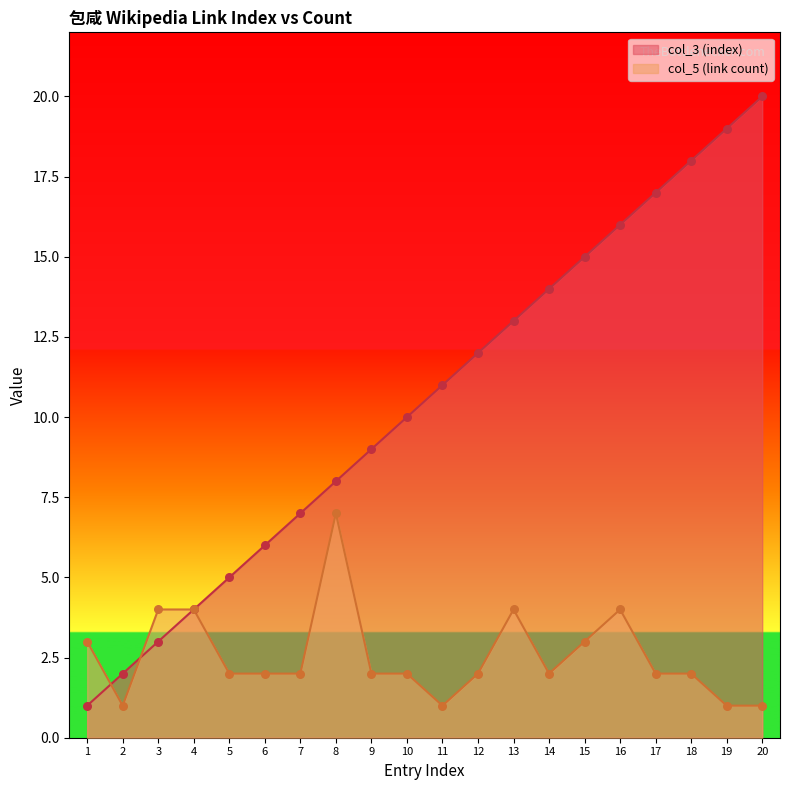

At how many categories does at least one series exceed 19?

1